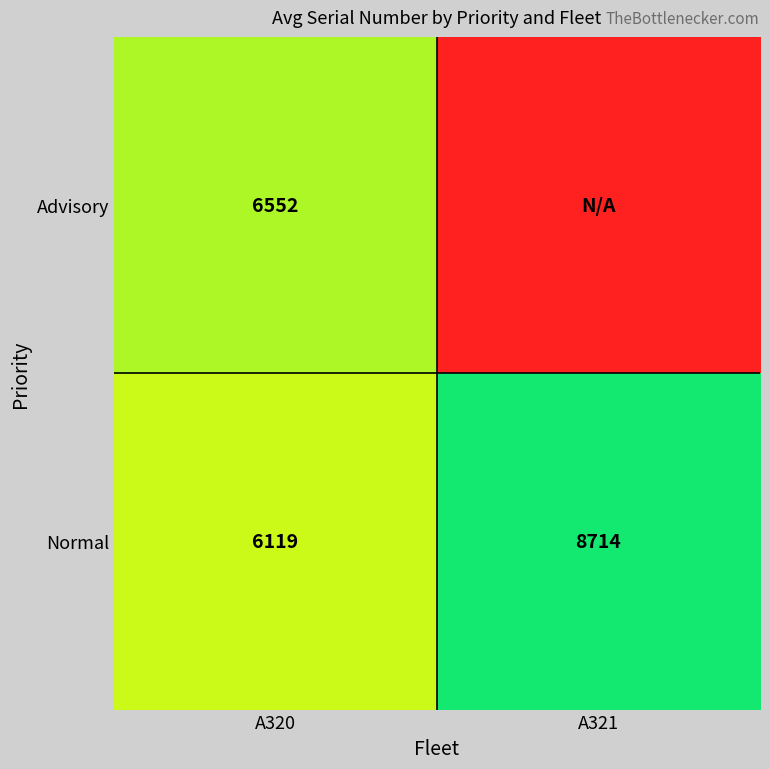

Rank the categories by Normal value from lowest to highest.

A320, A321